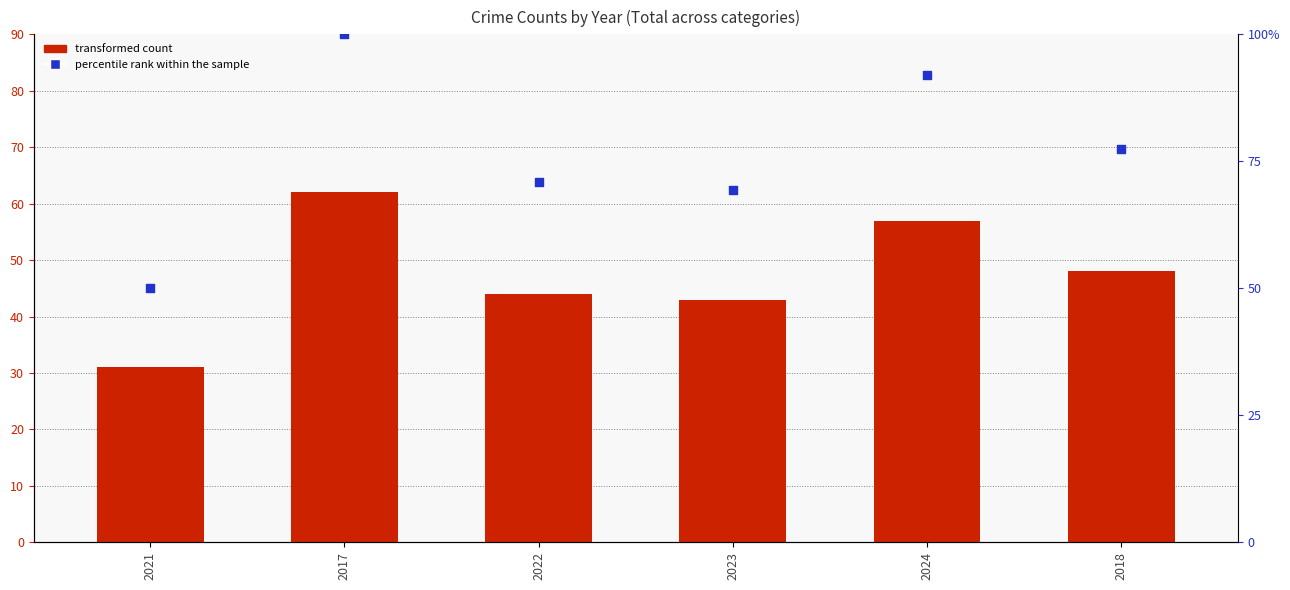

What is the total value across all series at 2022?

115.0